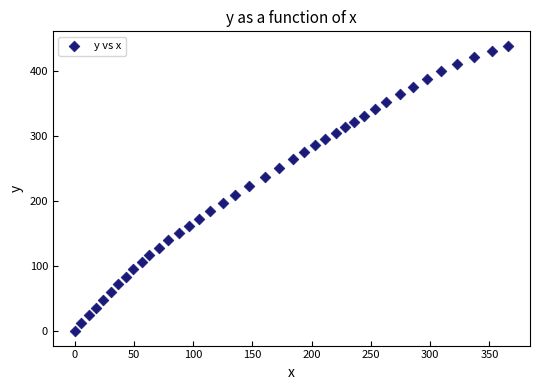

What is the range of Y values (max minus min)?

439.0